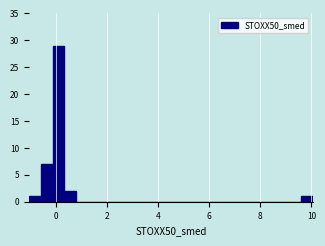

Read against the x-axis, roughly where is the centre of the tallest bar?

0.0